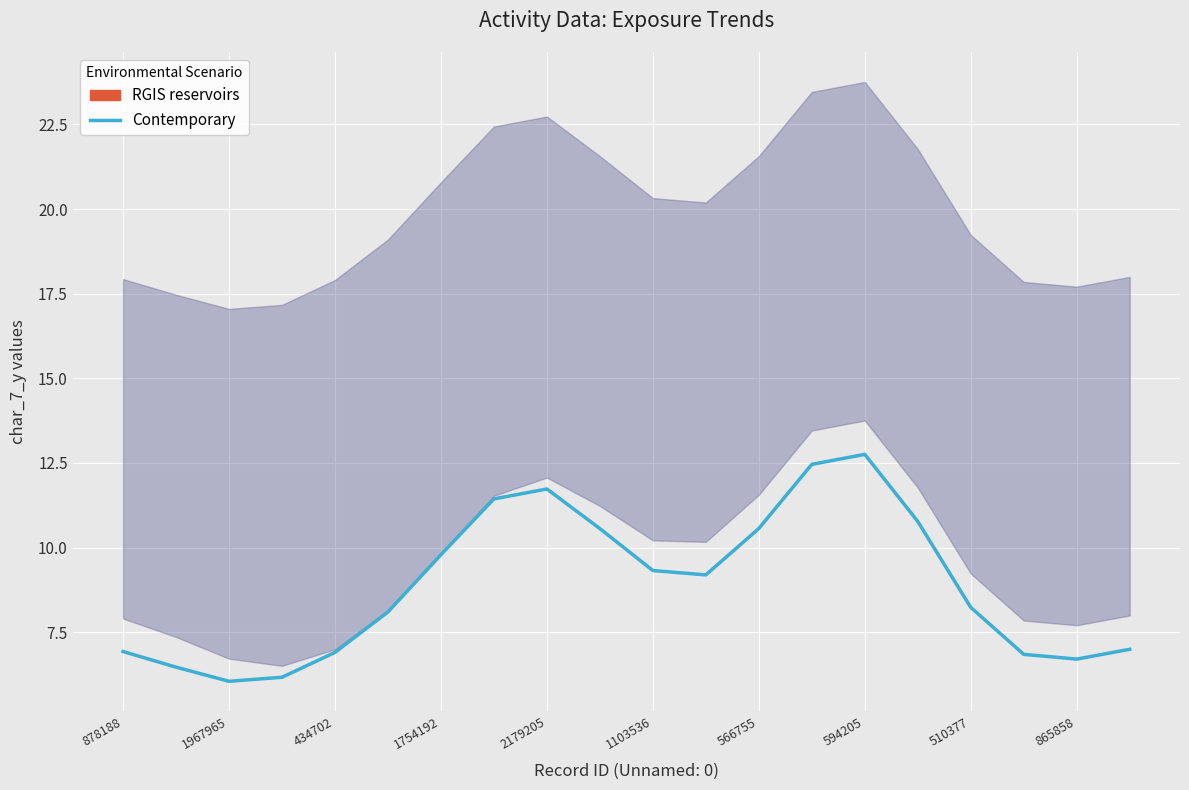

Read the value at 17.

6.8